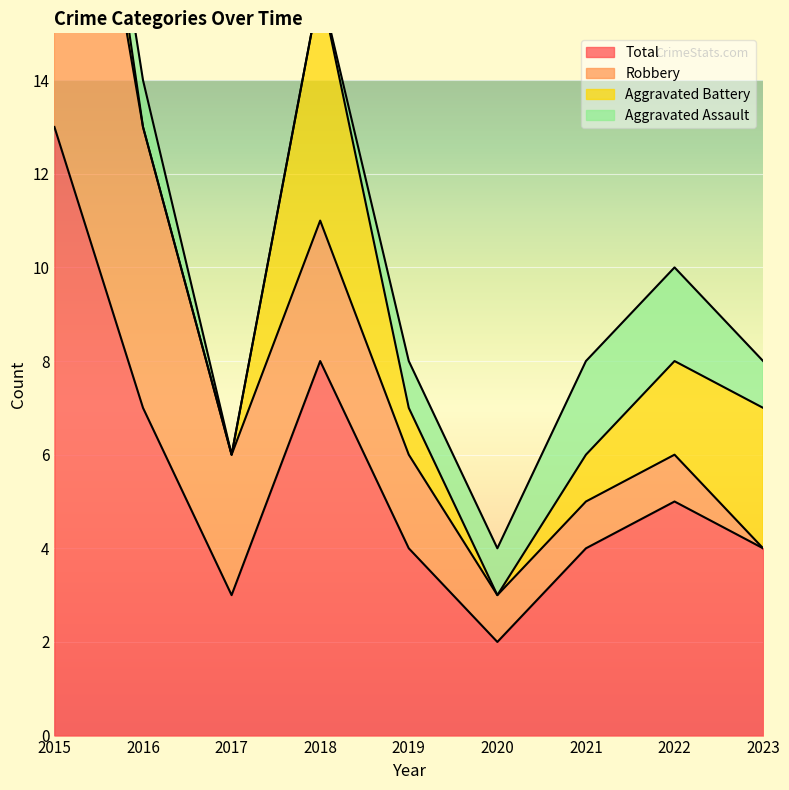

Where is Total nearest to the value 7?

2016